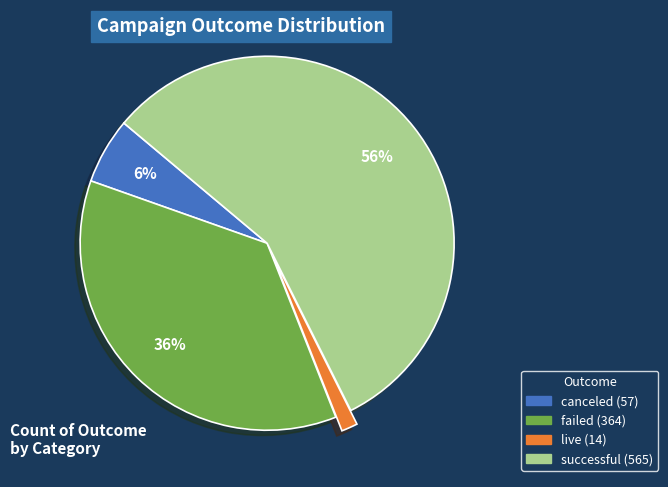

Combined, do live and canceled account for over 50%?

No